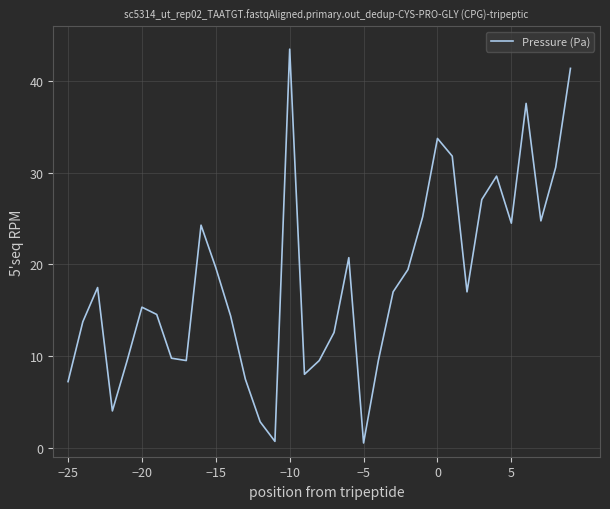

What is the maximum value shown in the chart?

43.5